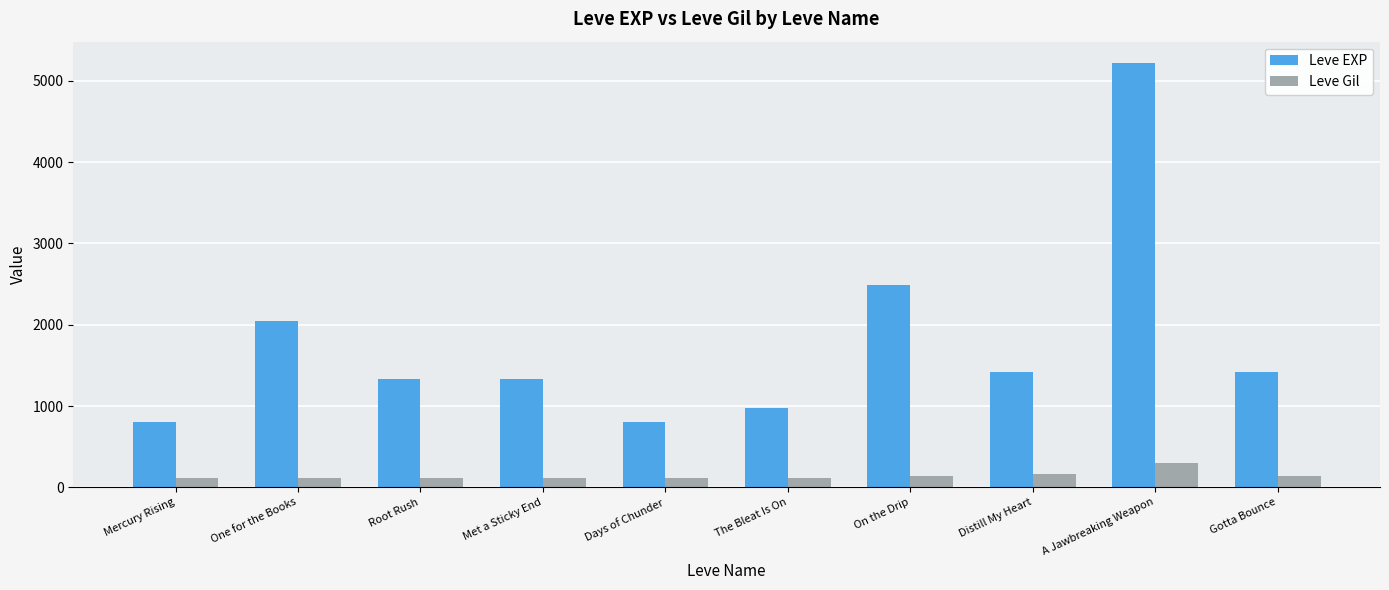

Where is Leve EXP nearest to the value 3010?

On the Drip